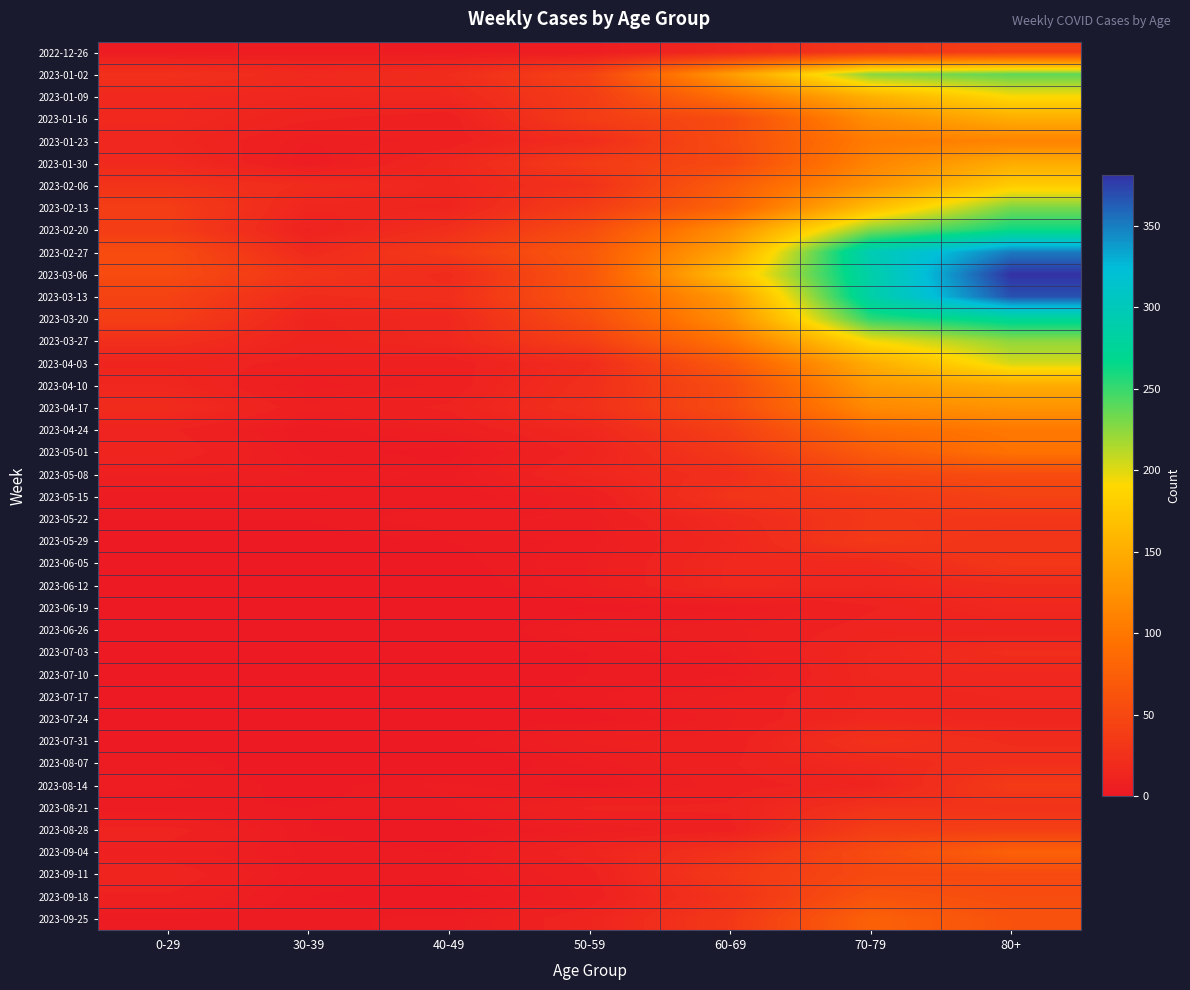

At which category is the sum across all series the highest?

80+